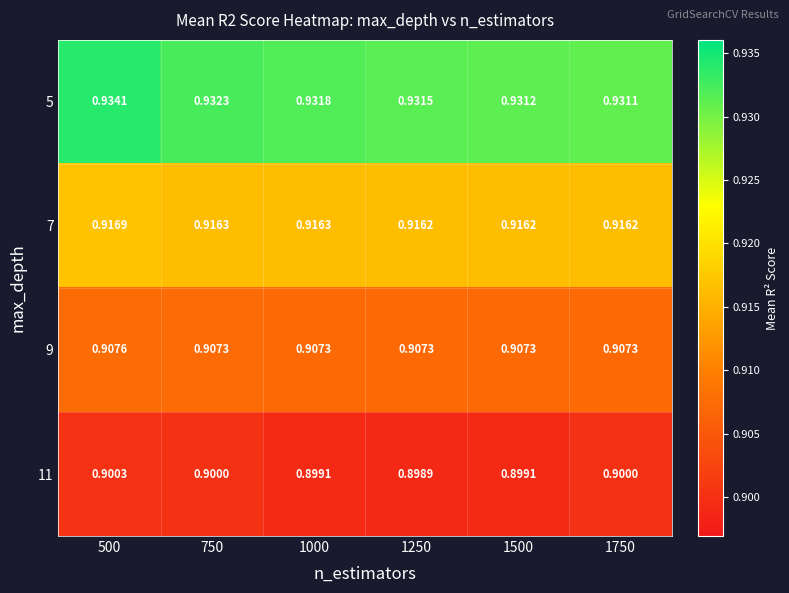

Rank the series by their maximum value, from lowest to highest.

11, 9, 7, 5